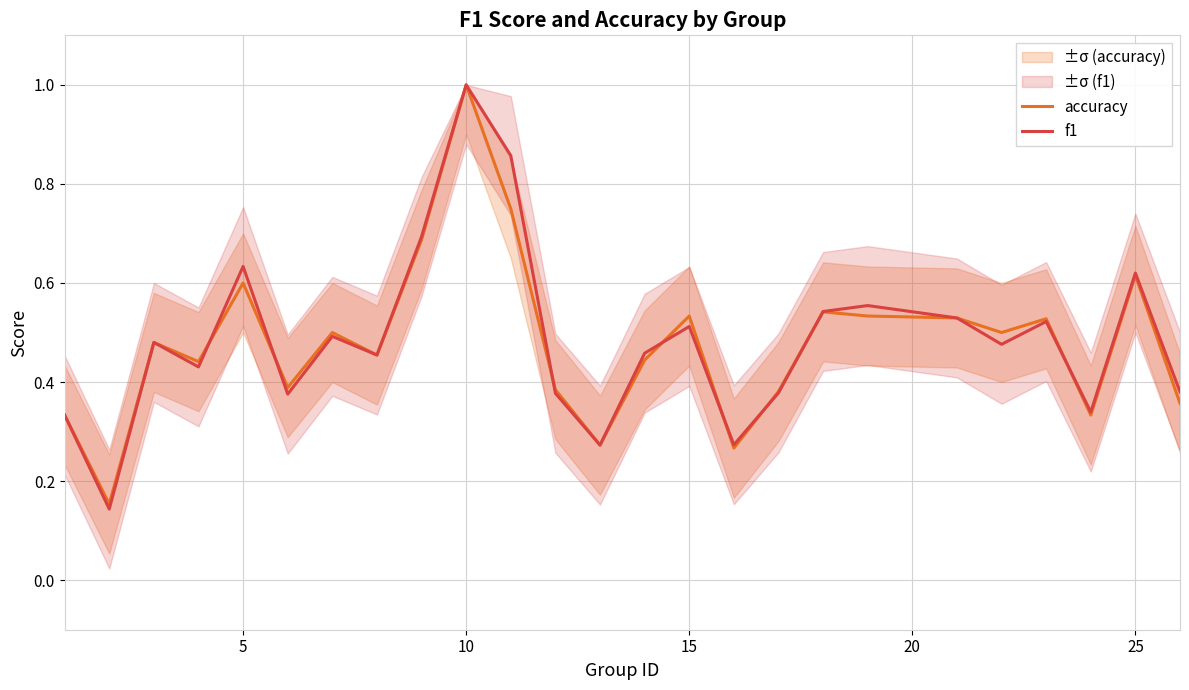

In accuracy, how many points are lower than both neighbors (excluding endpoints)?

8